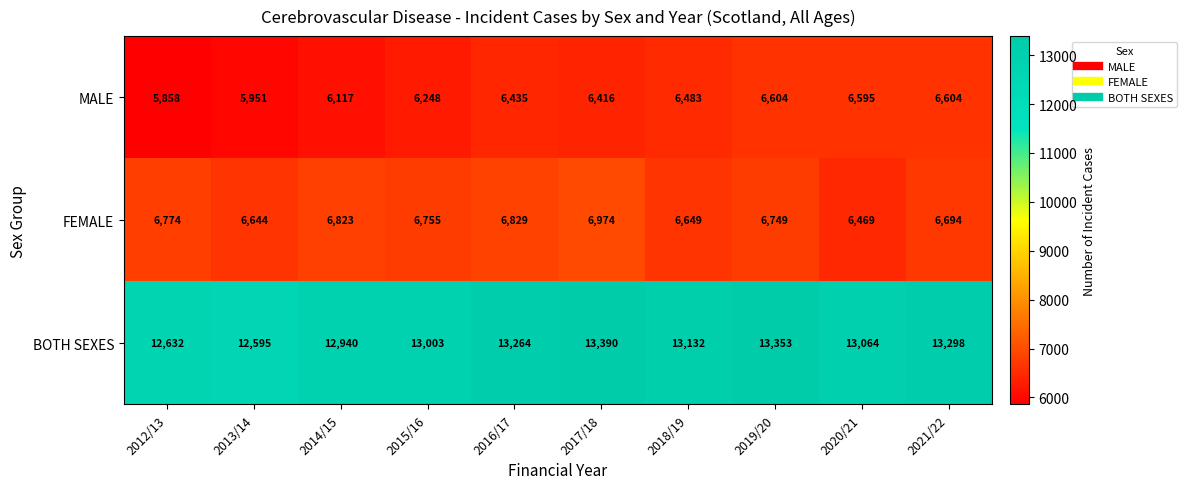

At which category is the sum across all series the highest?

2017/18